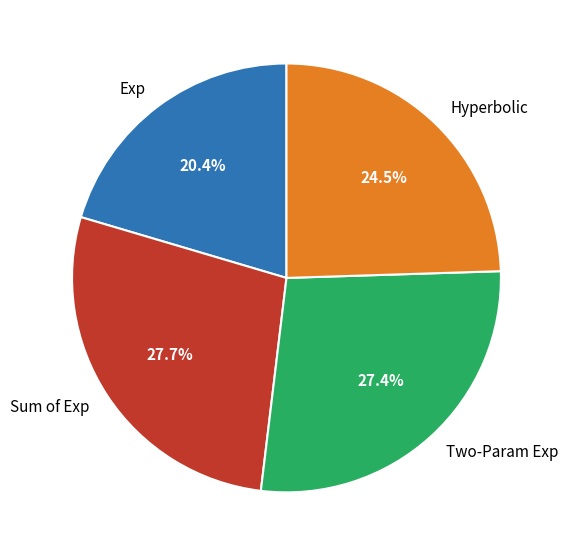

Does any single category account for the majority?

No